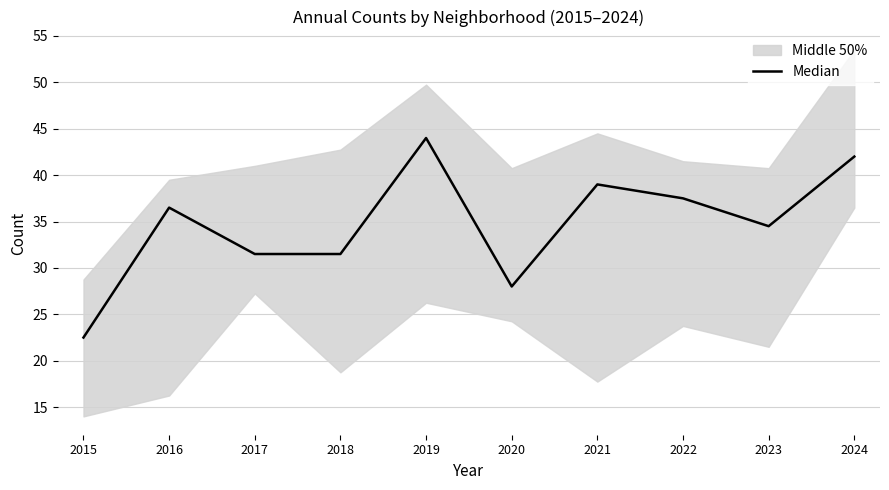

The chart shows a value of 60.5 at 2022. True or false?

False